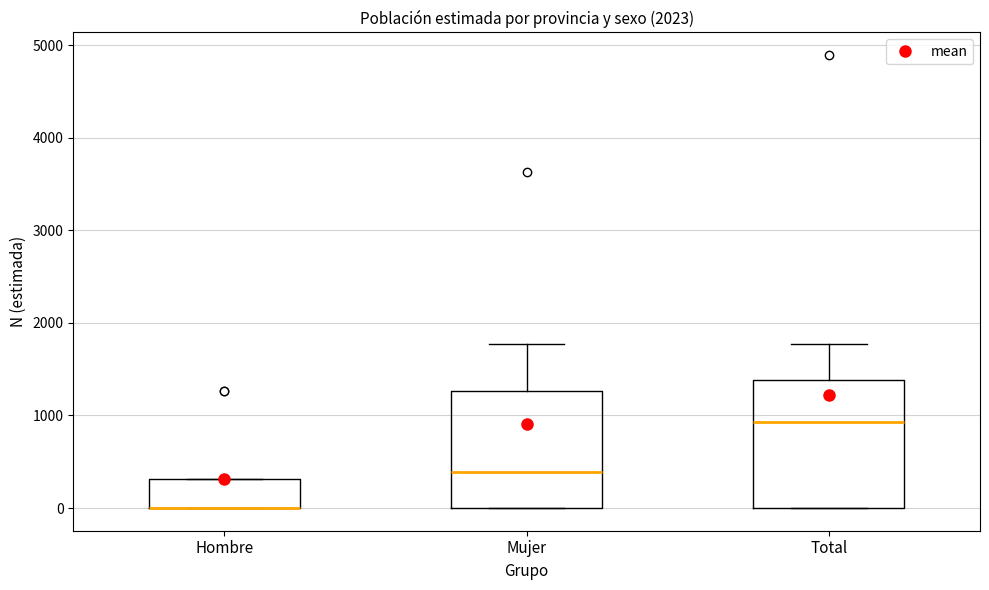

Reading left to right, transcribe this box plot: for each box, give where its median line is, the range the box spans, and where its two whiskers end, as read against the y-axis. The values are not printed on the chart, so give them approximately, as read against the axis.

Hombre: median 0 (drawn on the box's lower edge), box 0 to 300, whiskers 0 to 300
Mujer: median 400, box 0 to 1300, whiskers 0 to 1800
Total: median 900, box 0 to 1400, whiskers 0 to 1800